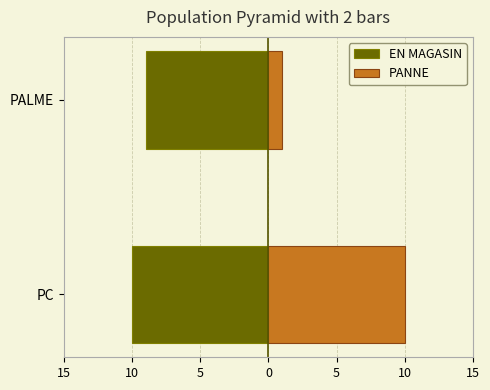

What is the sum of all EN MAGASIN values?

-19